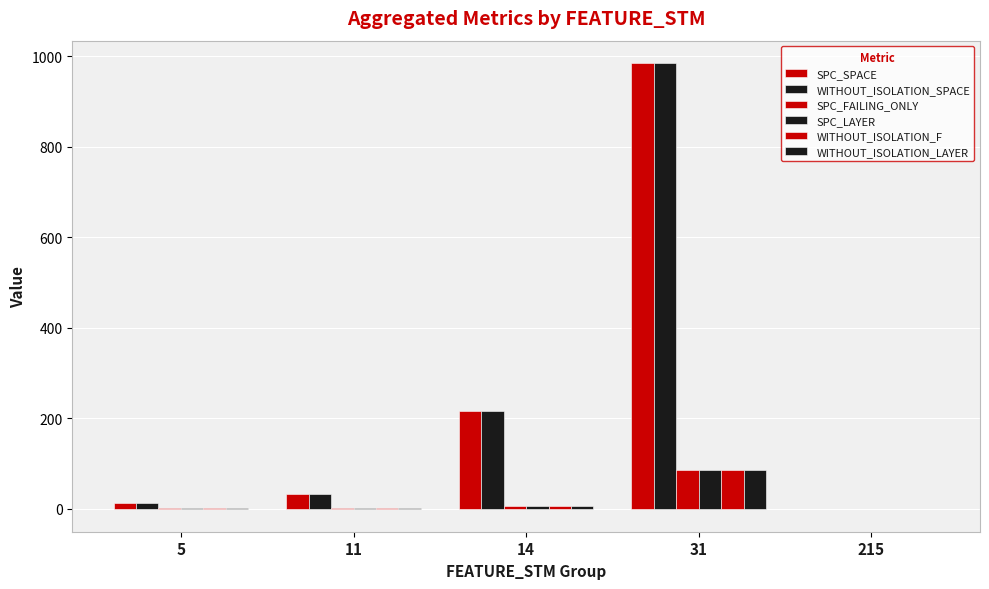

What is the value of the WITHOUT_ISOLATION_SPACE bar at the 3rd from the left?

217